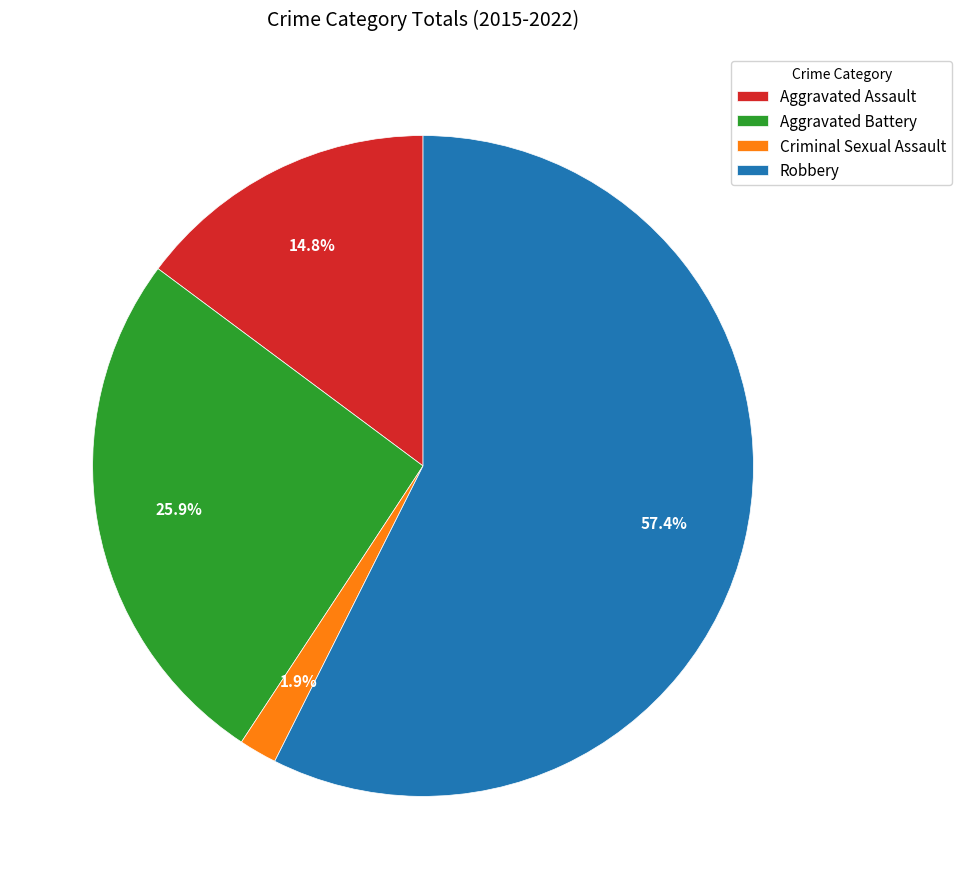

Which category has the biggest portion of the pie?

Robbery